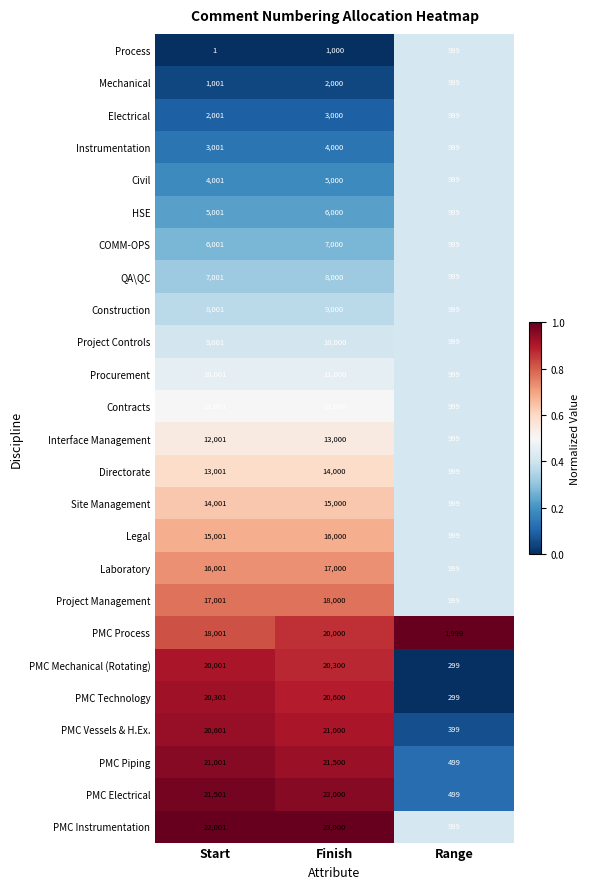

At which label is Directorate closest to 7499?

Start